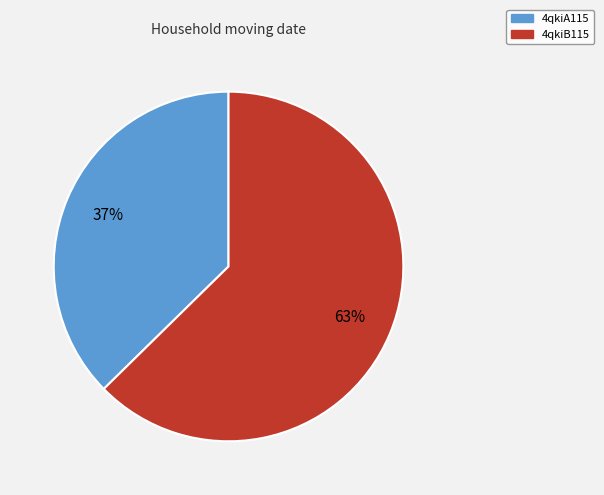

Is it true that 4qkiA115 is 37% of the pie?

True